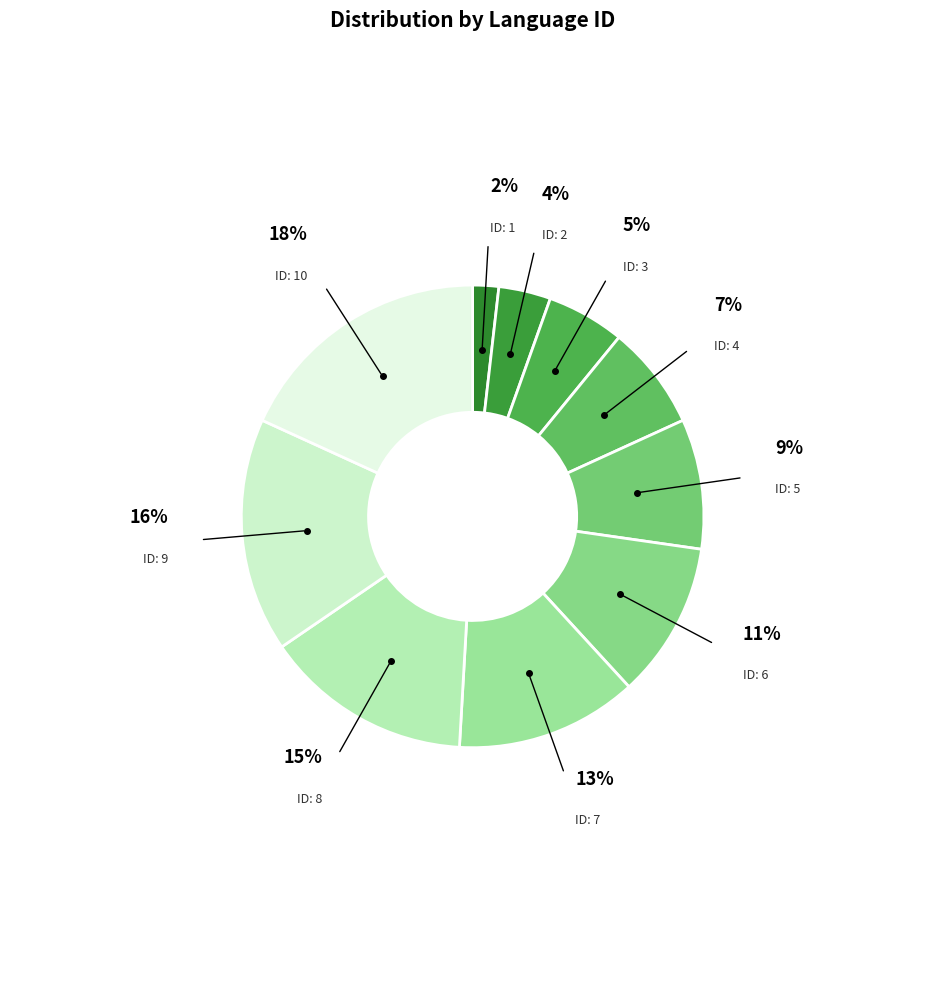

How many slices are in this pie chart?

10